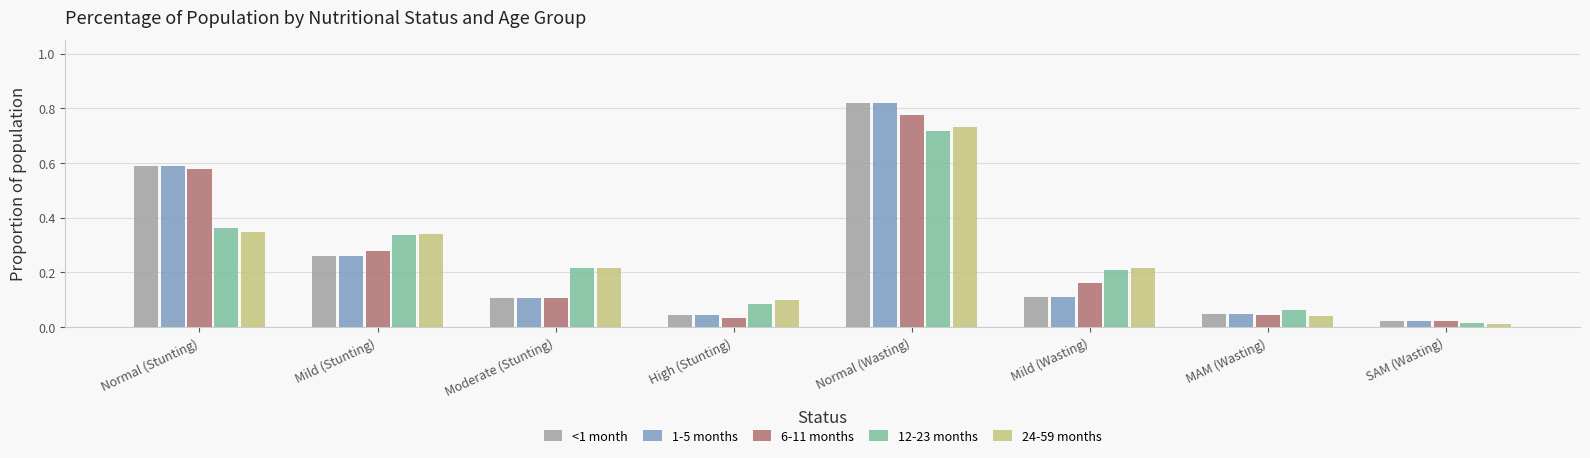

At which label is 6-11 months closest to 0?

SAM (Wasting)